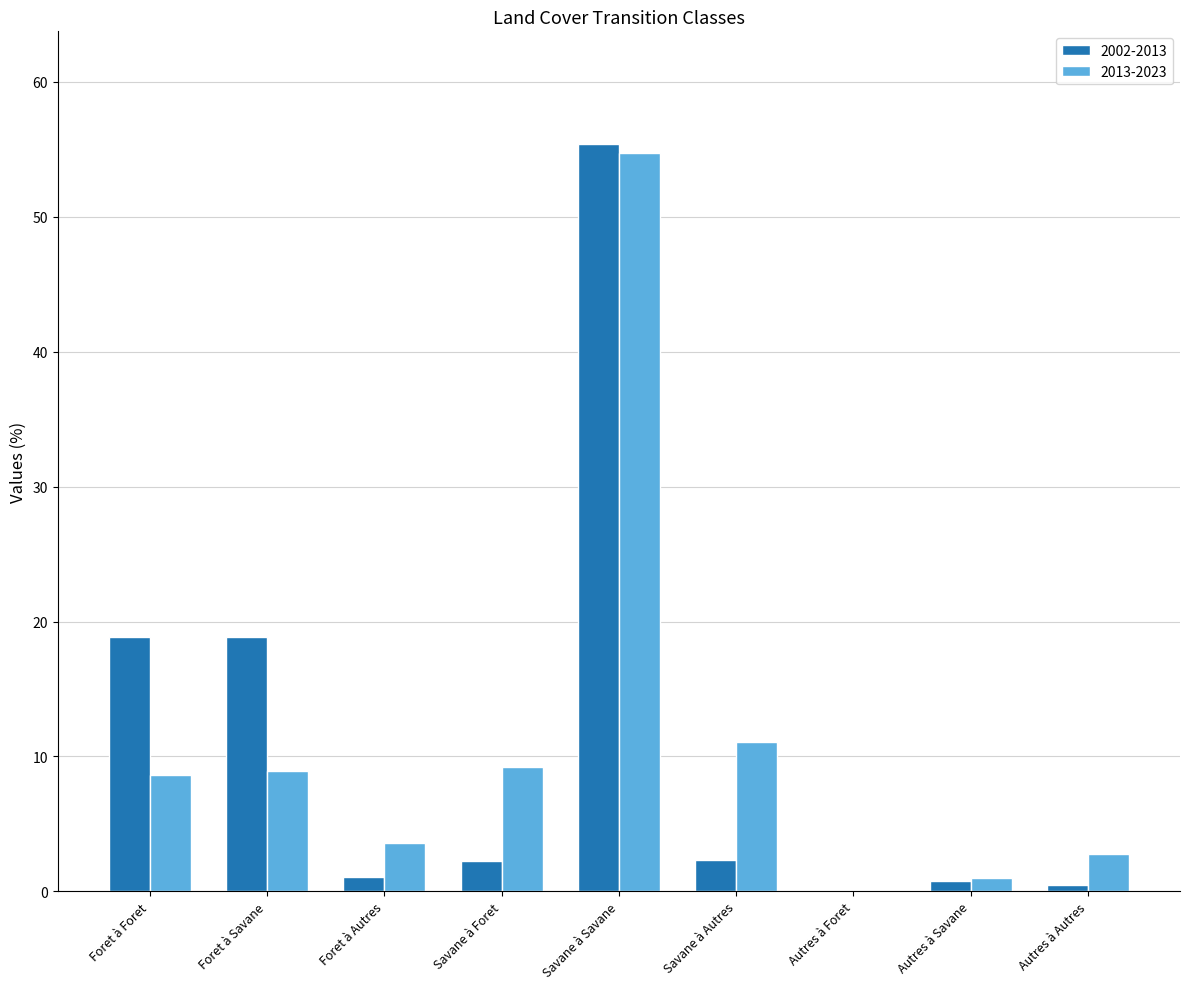

Count the number of categories in the chart.

9